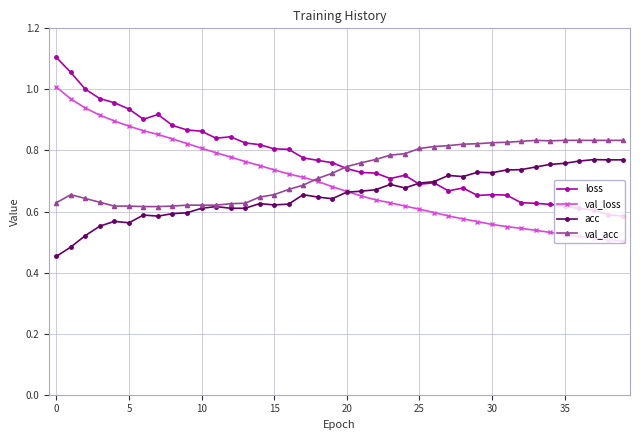

Rank the series by their average value, from highest to lowest.

loss, val_acc, val_loss, acc